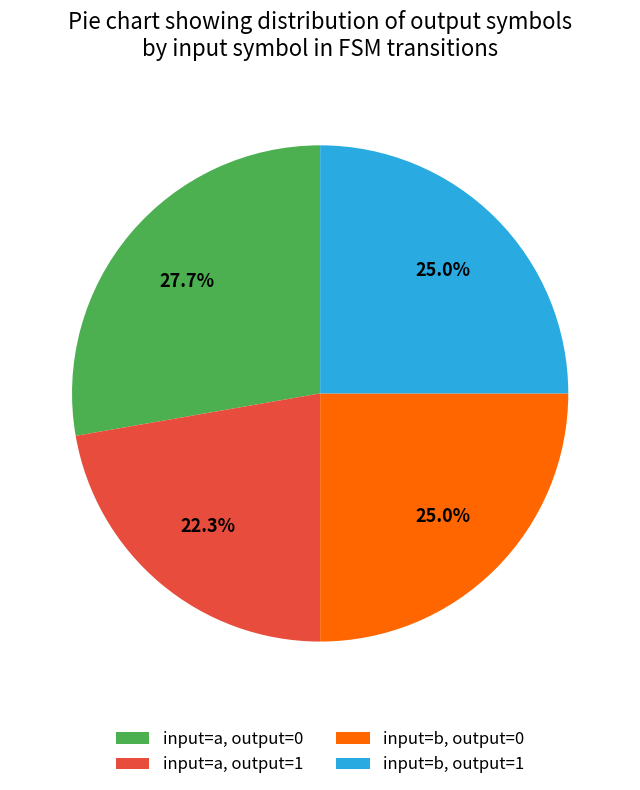

How many segments does this pie chart have?

4